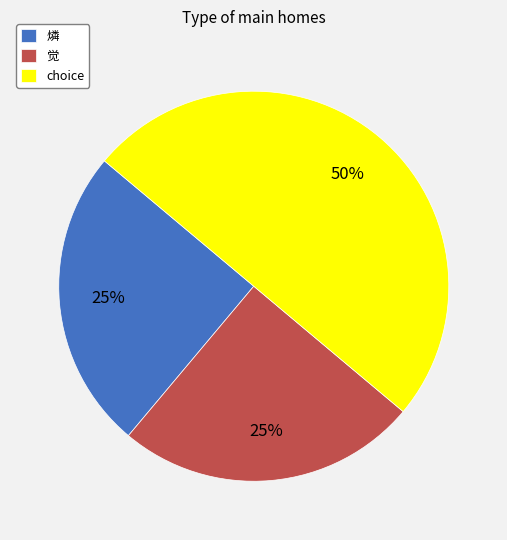

Does 觉 account for over 50% of the chart?

No